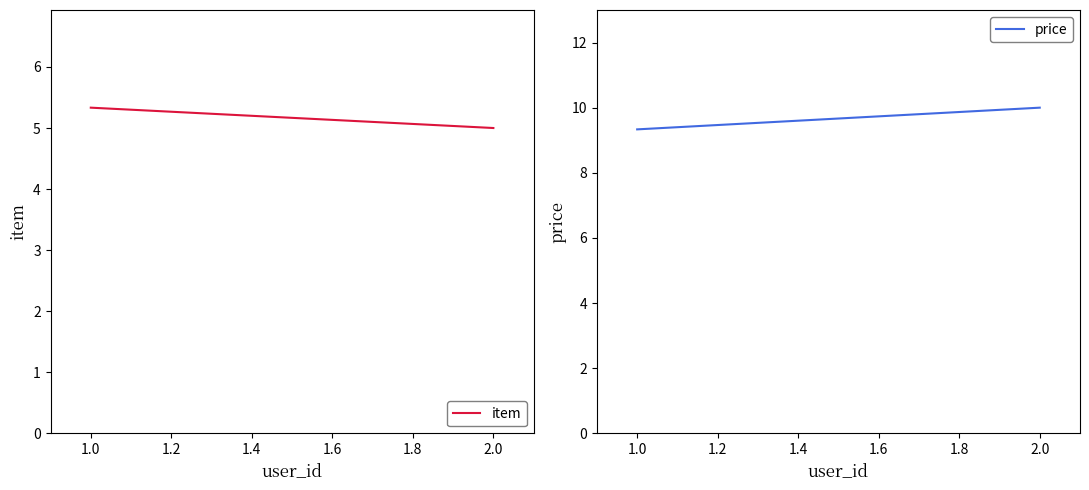

What is the sum of all item values?

10.3